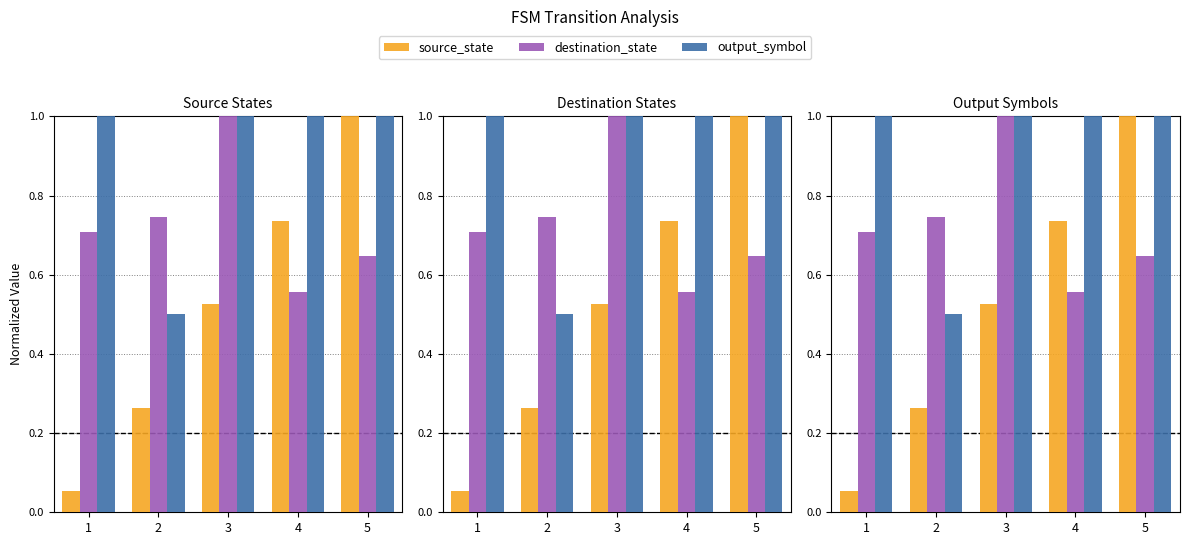

What is the minimum value for source_state?

0.1